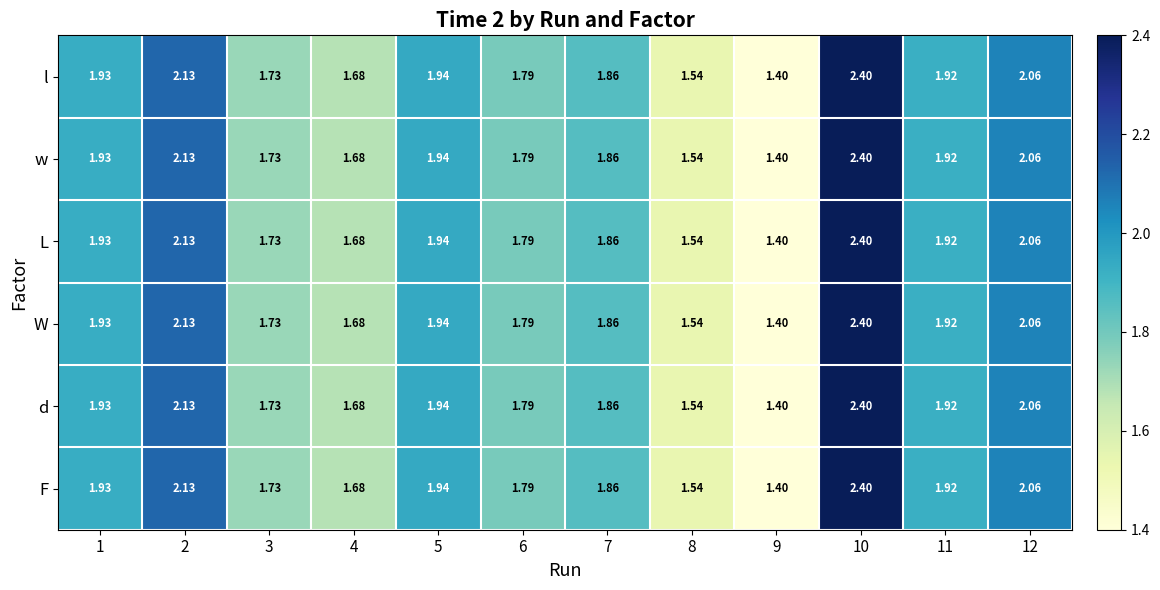

Is the value of F at 2 greater than the value of w at 6?

Yes